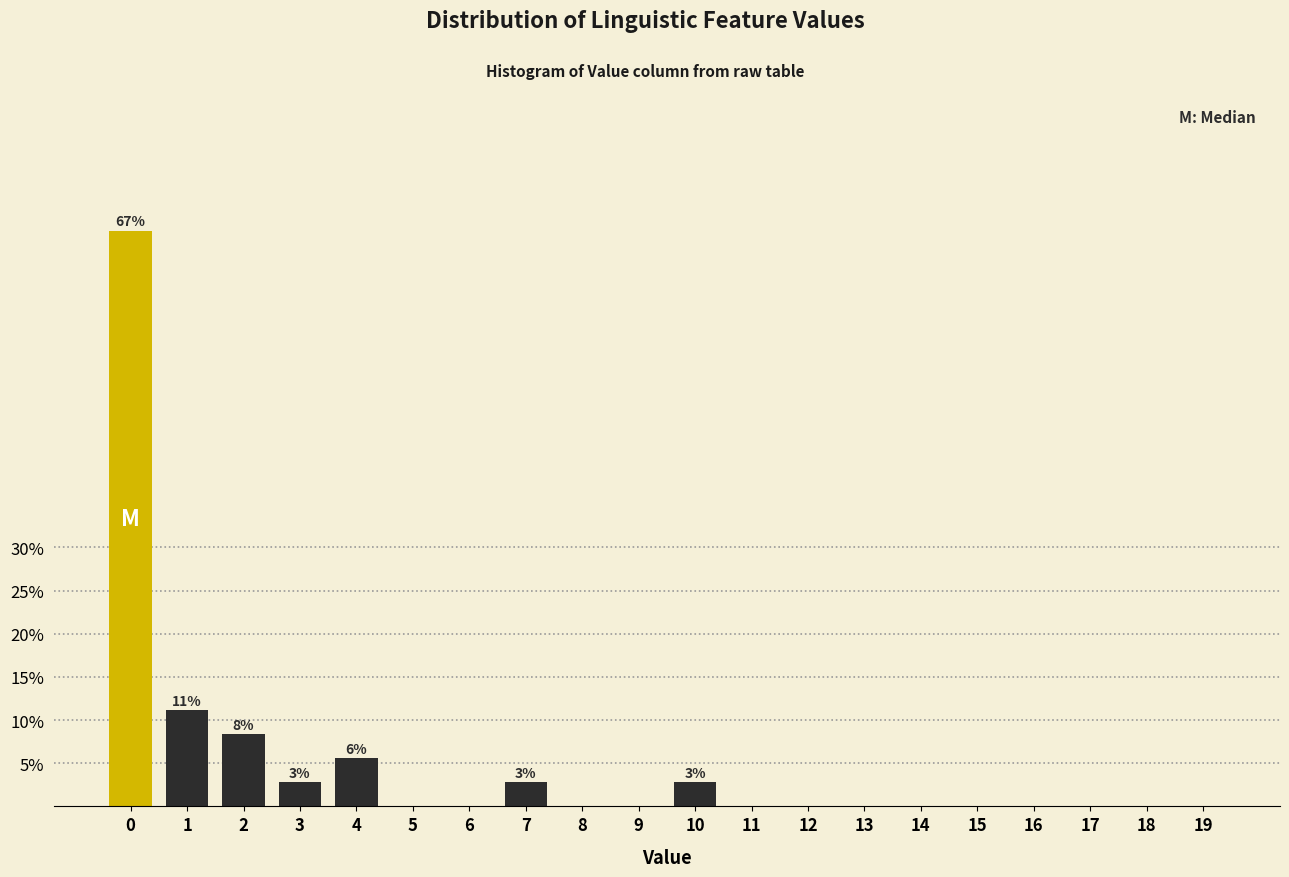

Reading left to right, transcribe all the data shown in this chart.

0=66.7	1=11.1	2=8.3	3=2.8	4=5.6	5=0.0	6=0.0	7=2.8	8=0.0	9=0.0	10=2.8	11=0.0	12=0.0	13=0.0	14=0.0	15=0.0	16=0.0	17=0.0	18=0.0	19=0.0